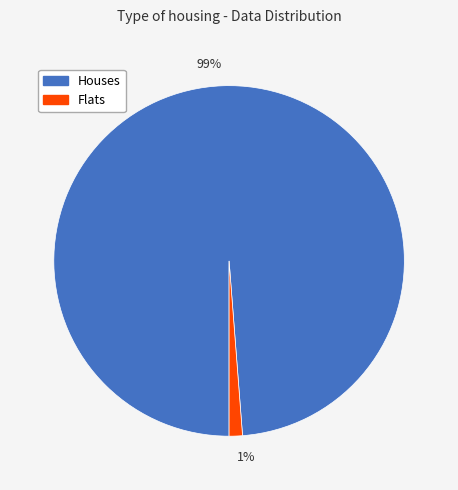

To the nearest percent, what percentage of the pie is 1%?

1%